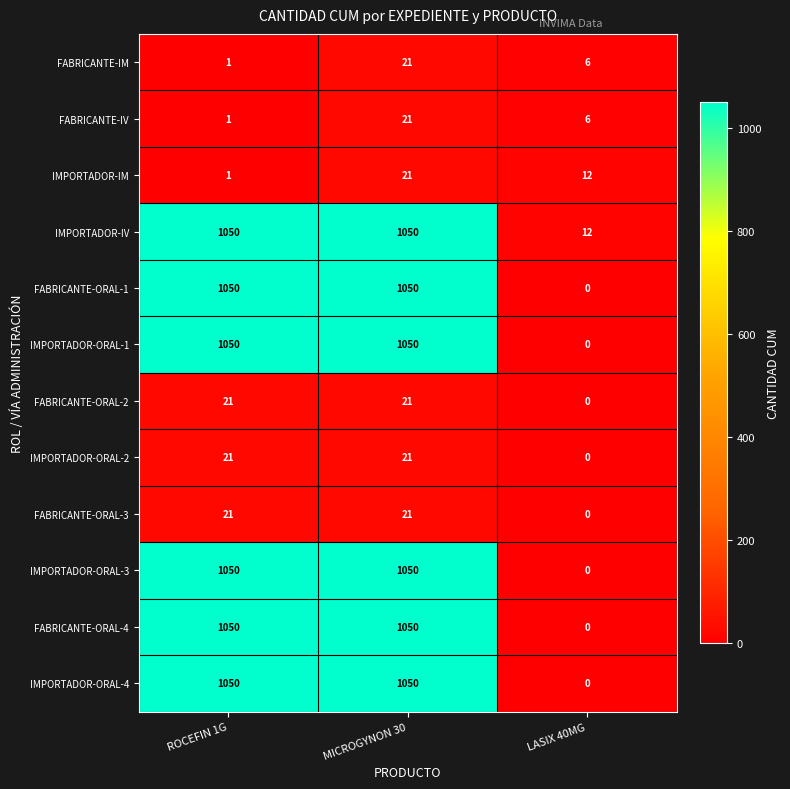

What is the sum of the IMPORTADOR-ORAL-2 values at MICROGYNON 30 and LASIX 40MG?

21